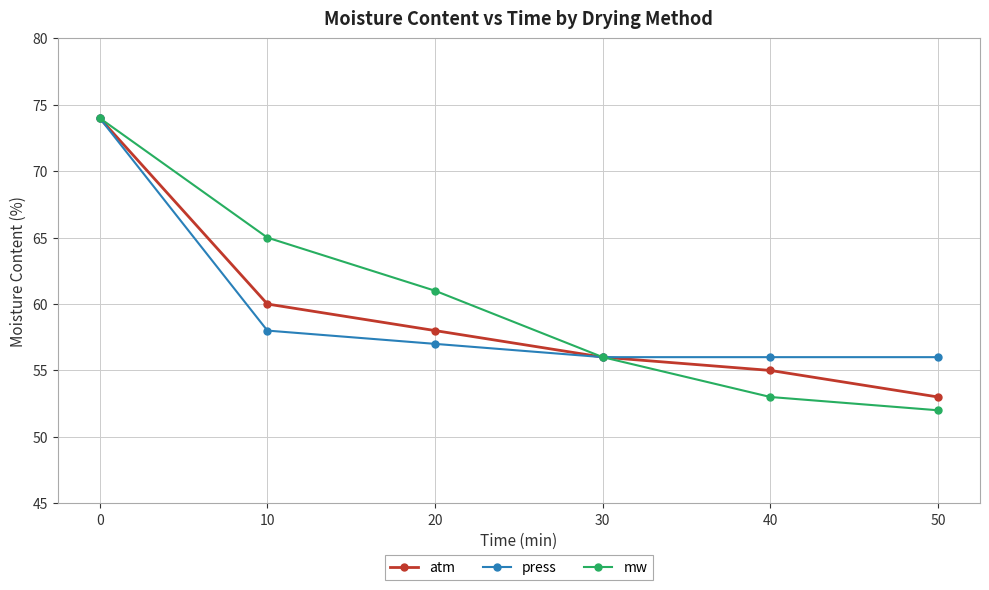

Is it true that mw equals 61 at 20?

True